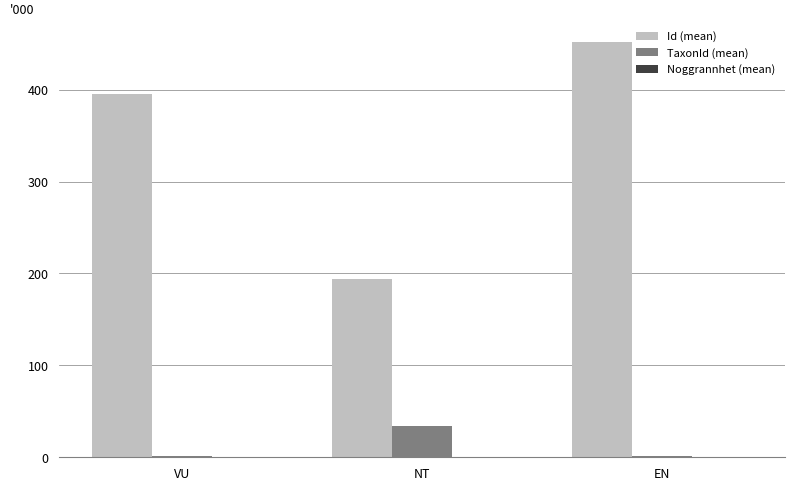

At which category is the sum across all series the highest?

EN